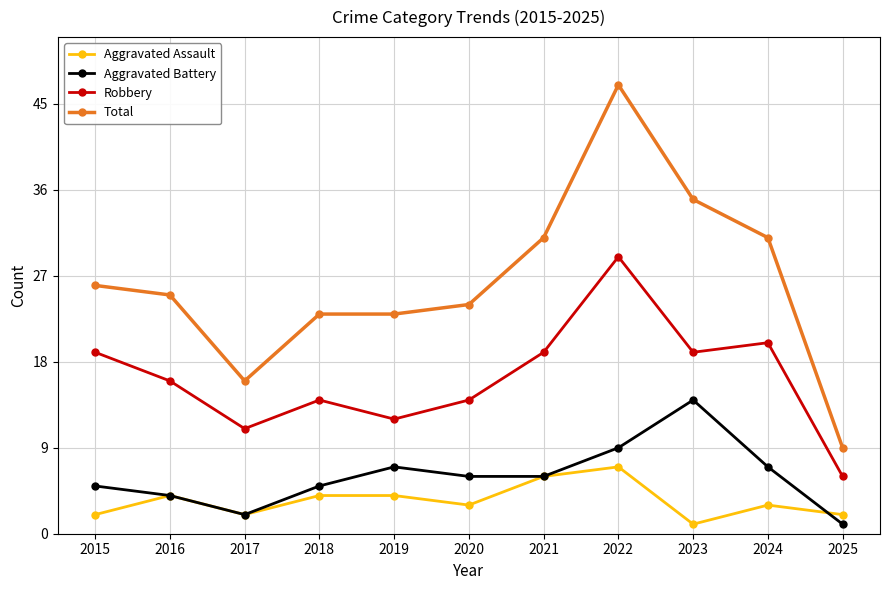

What is the value of the Total point at the 2nd from the left?

25